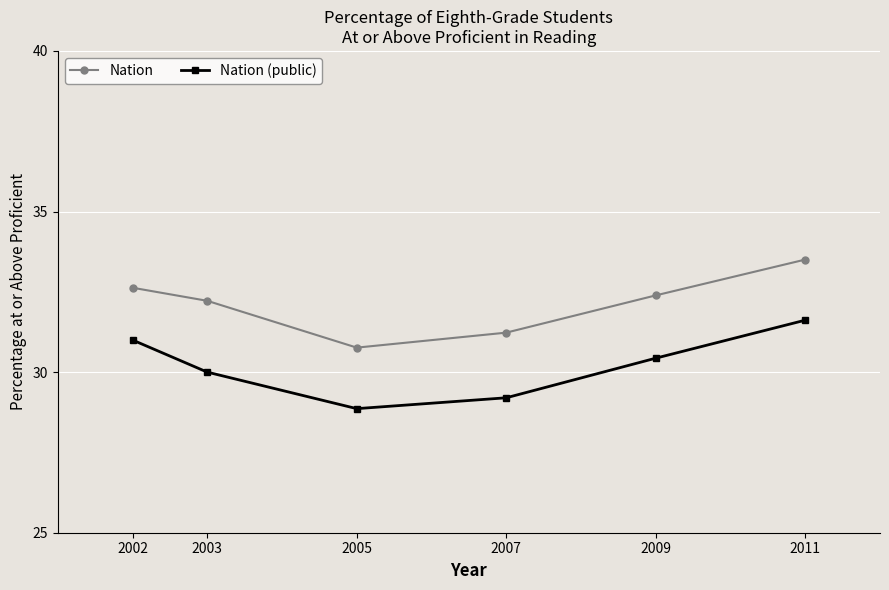

Is it true that Nation (public) equals 30.0 at 2003?

True